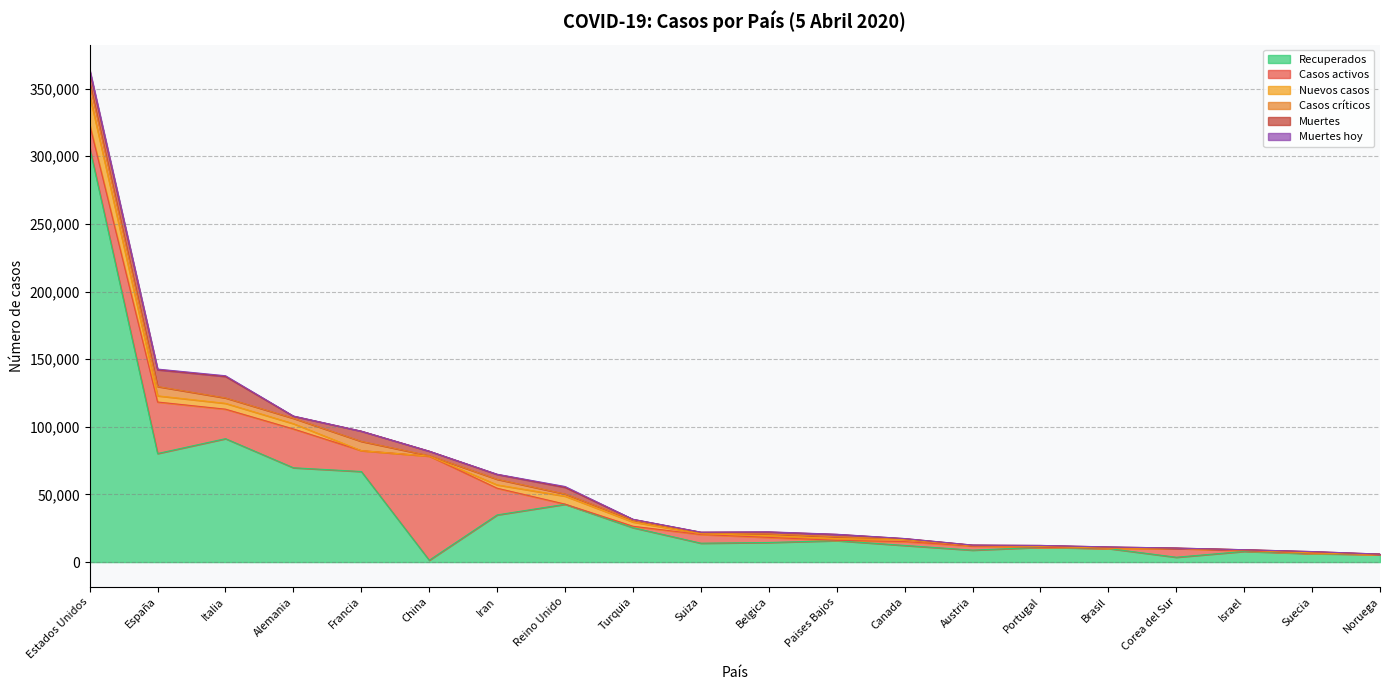

What is the value of the Nuevos casos point at the 3rd from the left?

4316